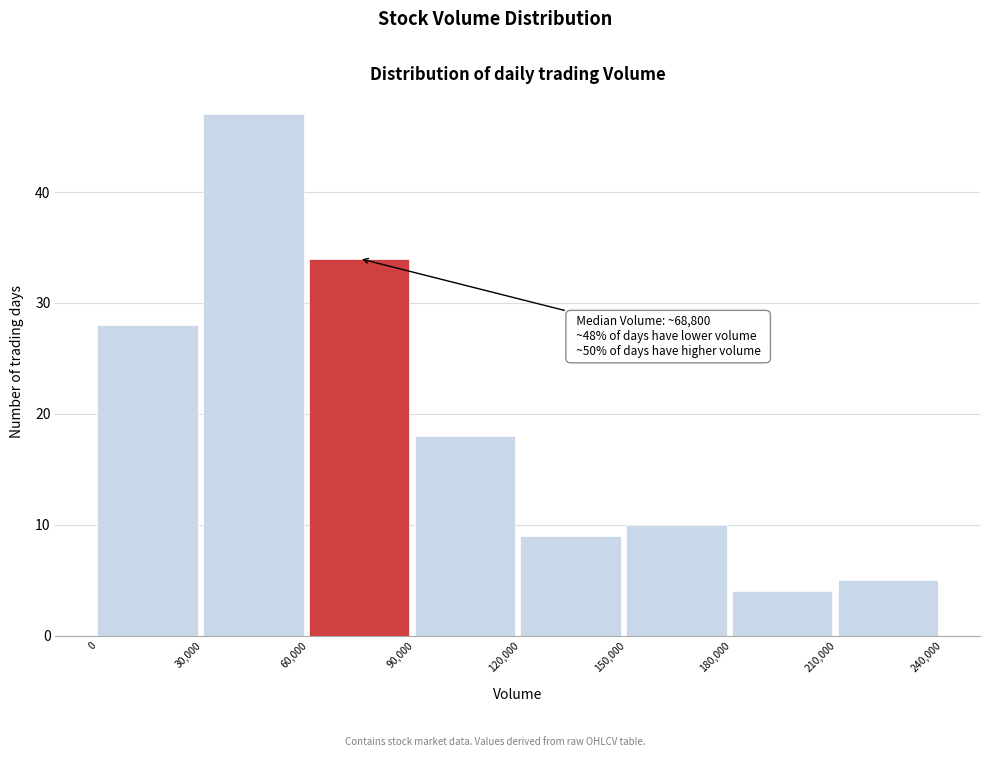

Which range on the x-axis has the tallest bar?

30,000 to 60,000